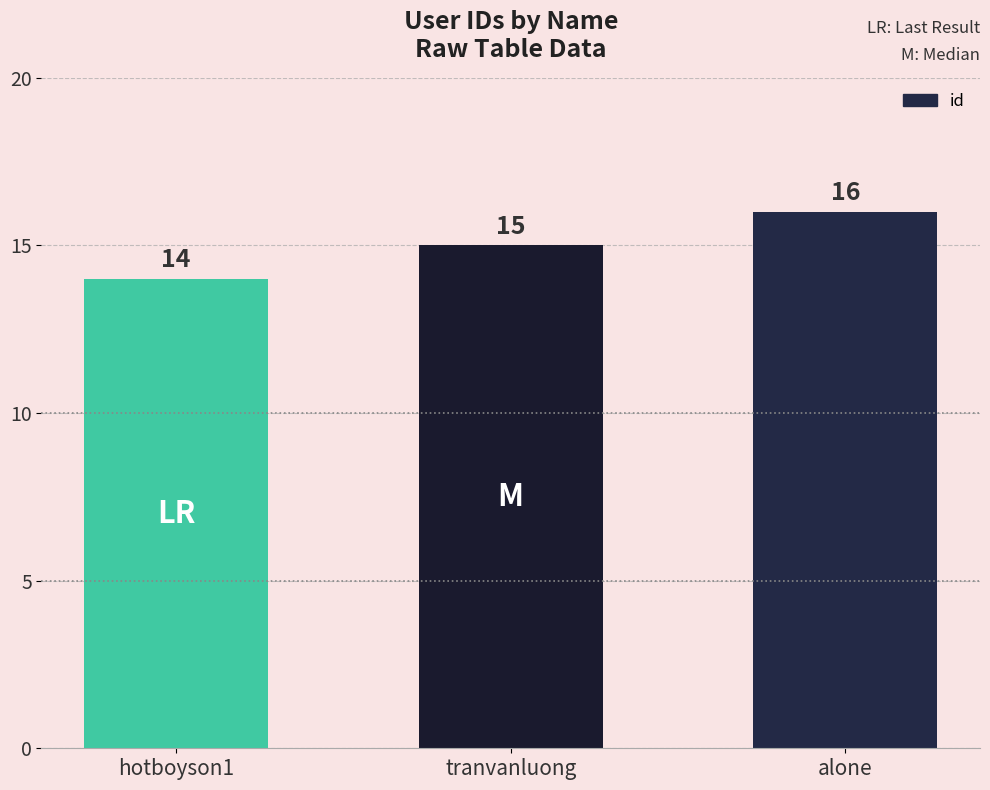

The value at hotboyson1 is 14. True or false?

True